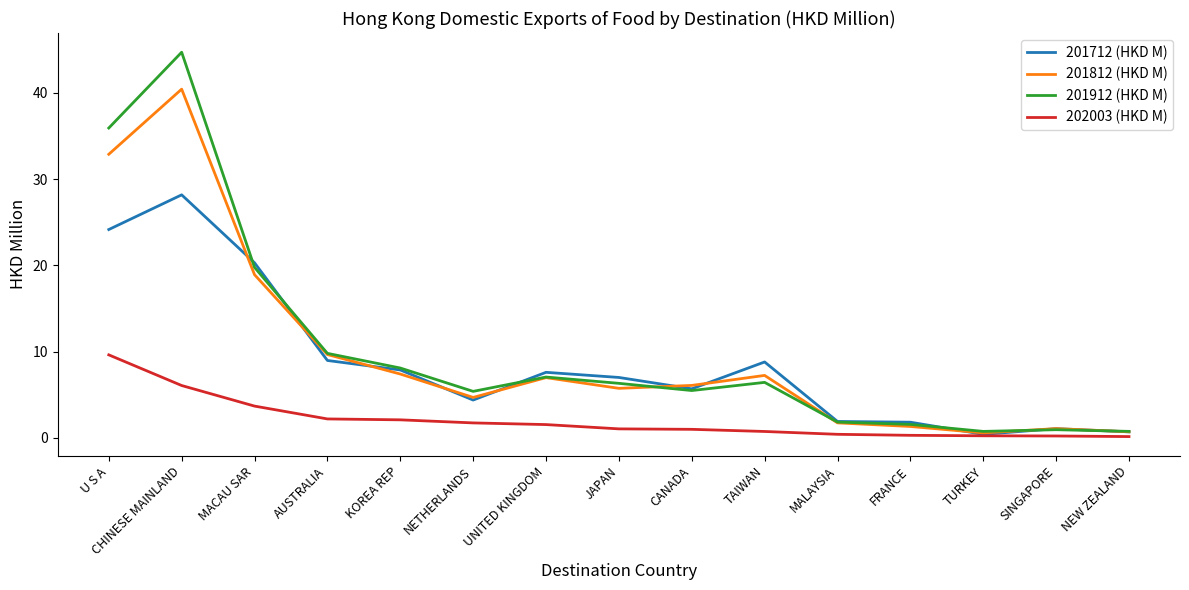

What position from the left is U S A?

1